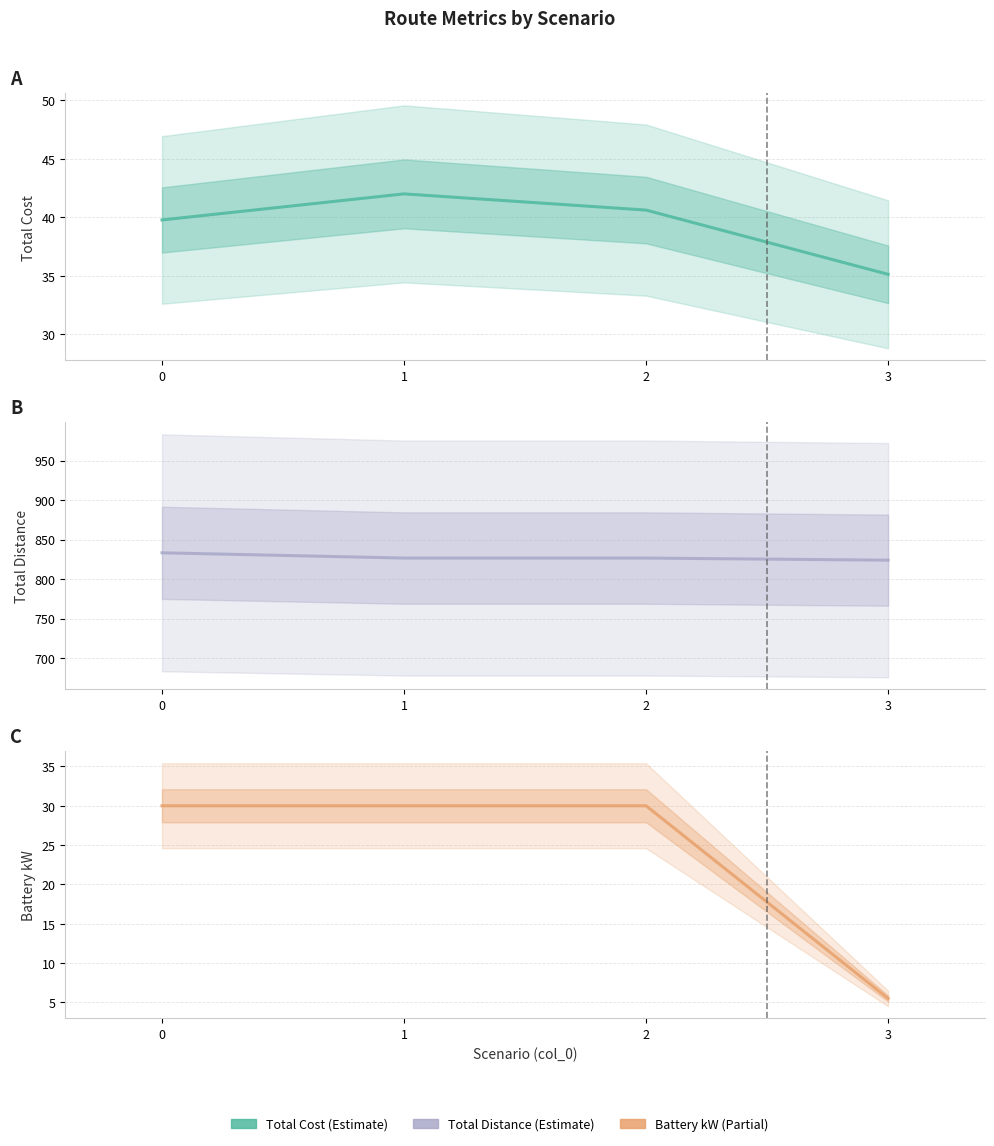

How many values in the battkW series are below 30?

1